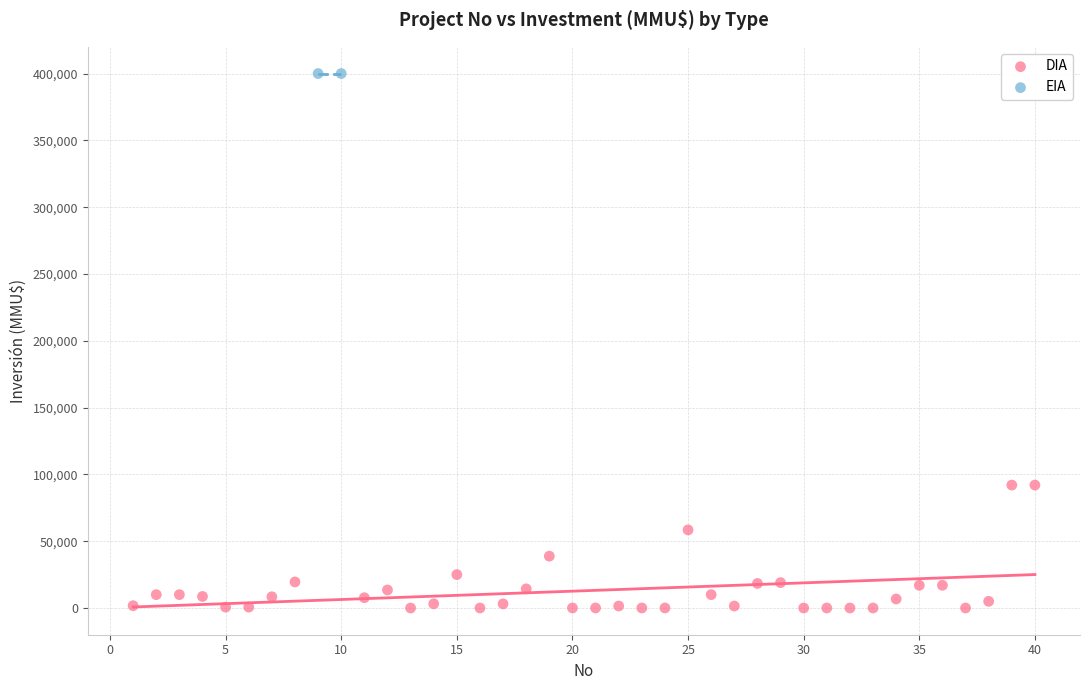

What are all the series names shown in the legend?

DIA, EIA